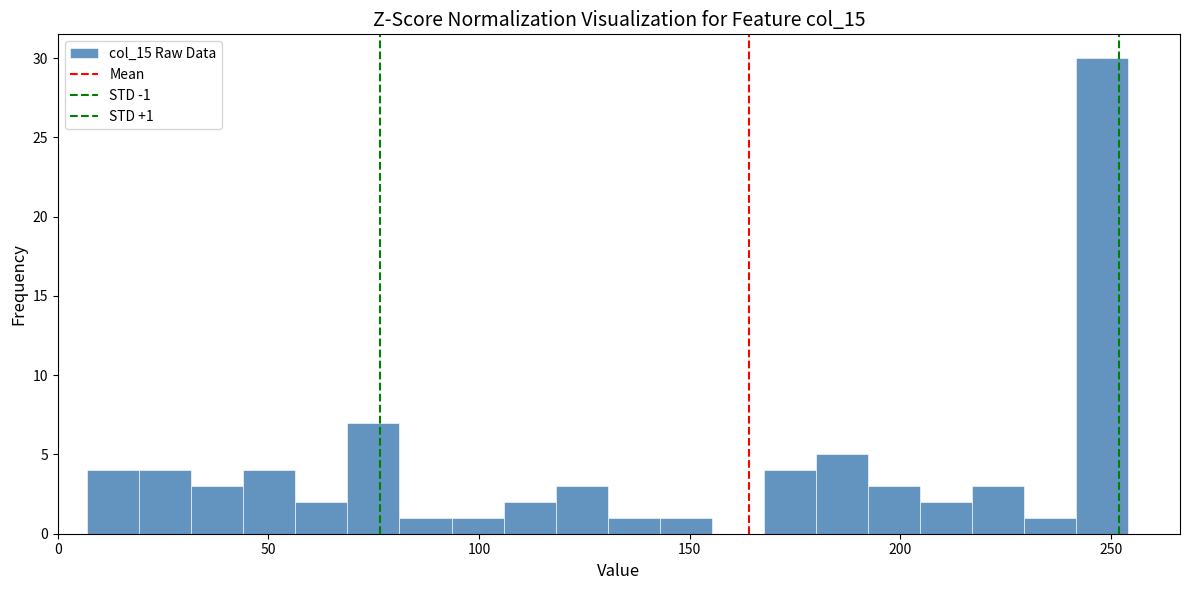

Around what value on the x-axis is the tallest bar? Give the approximate position of its centre, as read against the axis.

250